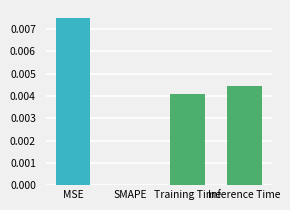

Between Inference Time and MSE, which is larger?

MSE